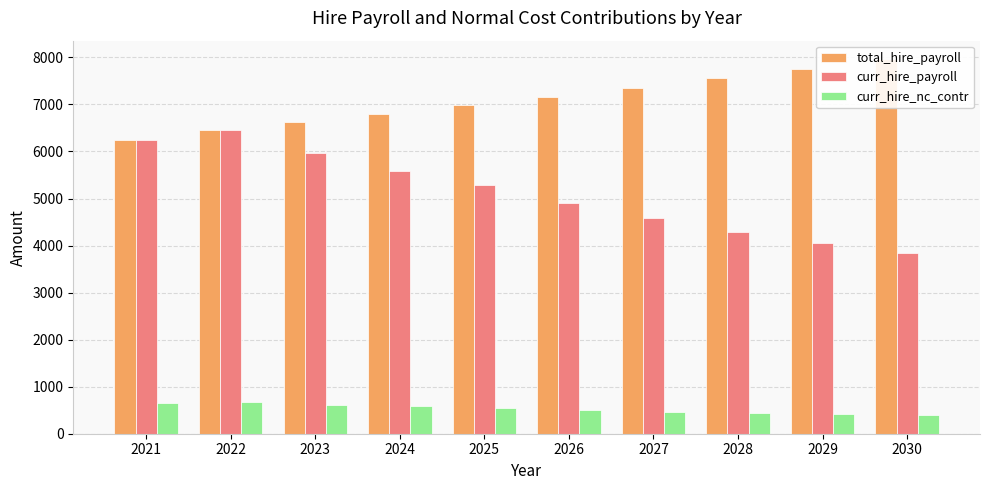

What is the value of the curr_hire_payroll bar at the 8th from the left?

4298.2